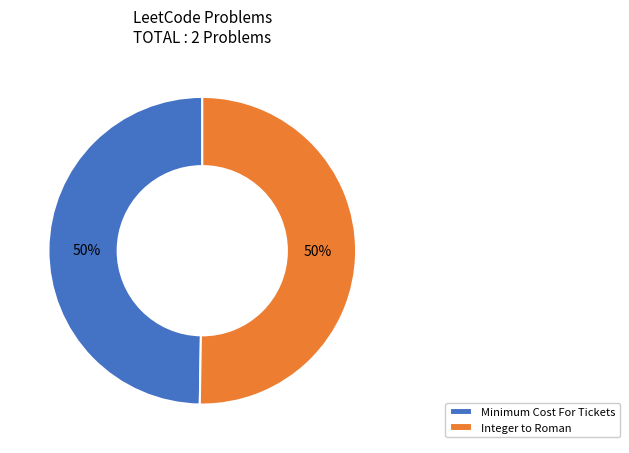

True or false: Integer to Roman accounts for 37% of the total.

False